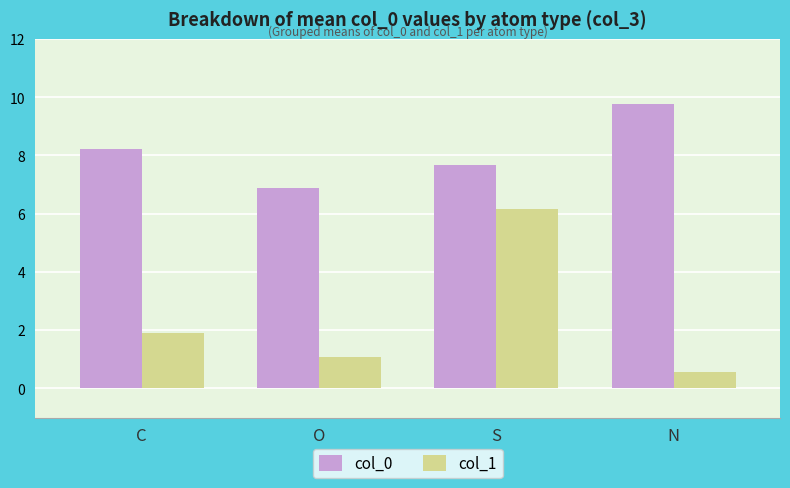

How many groups of bars are there?

4